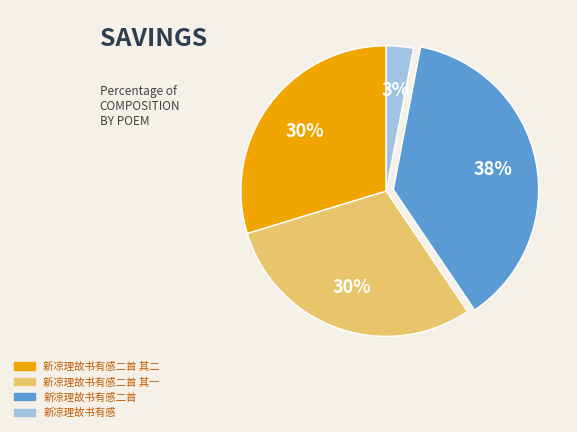

Is there any slice that represents more than half of the pie?

No